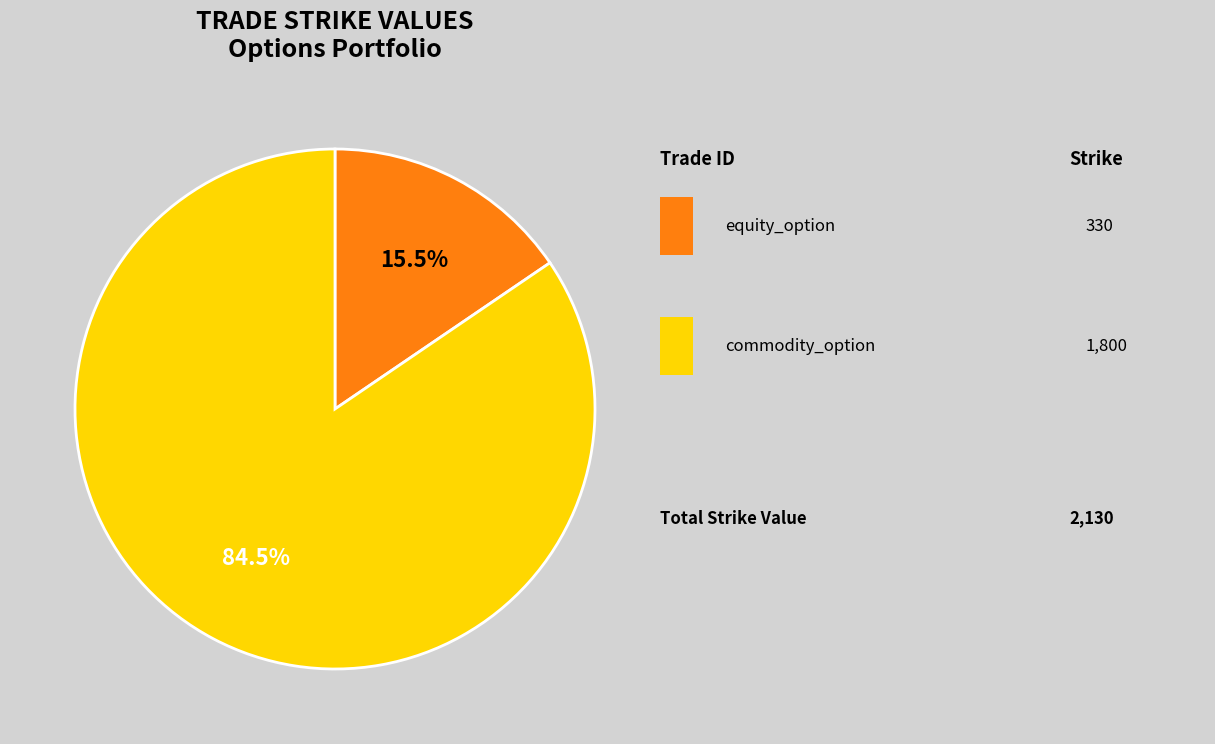

Is there a majority slice in this chart?

Yes